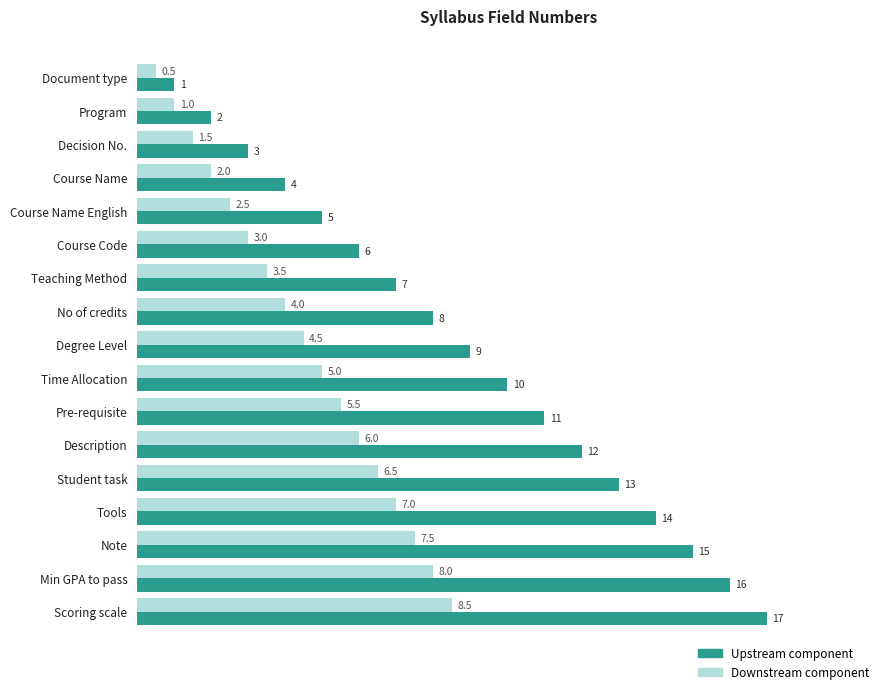

At which label does Upstream component reach its peak?

Scoring scale